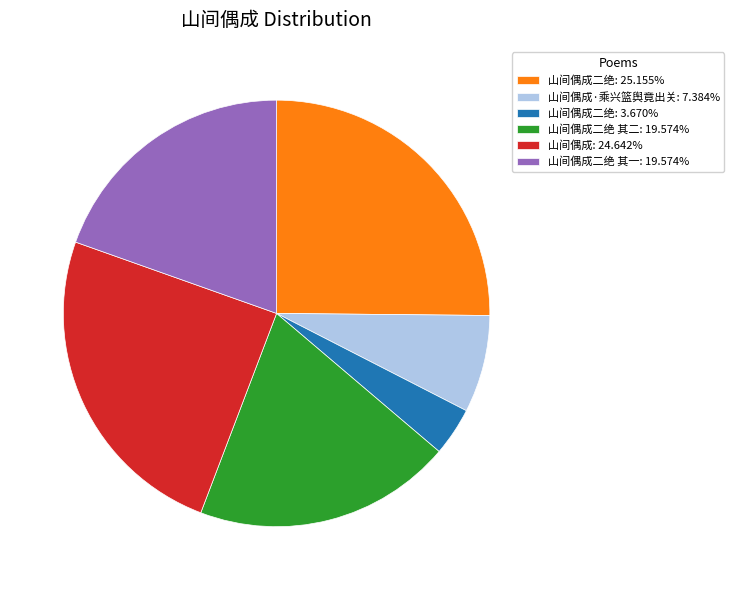

What is the ratio of the value at 山间偶成二绝 其二: 19.574% to the value at 山间偶成二绝: 25.155%?

0.8